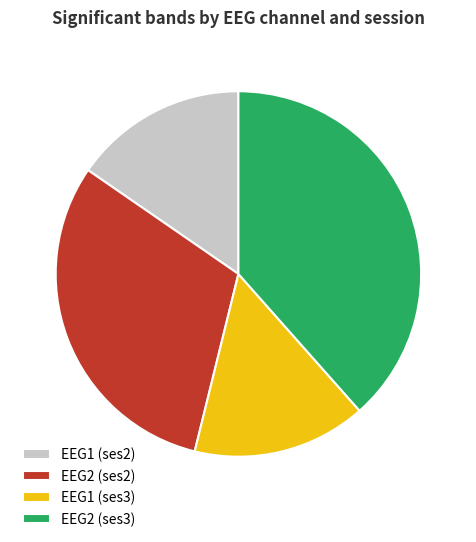

How many segments does this pie chart have?

4